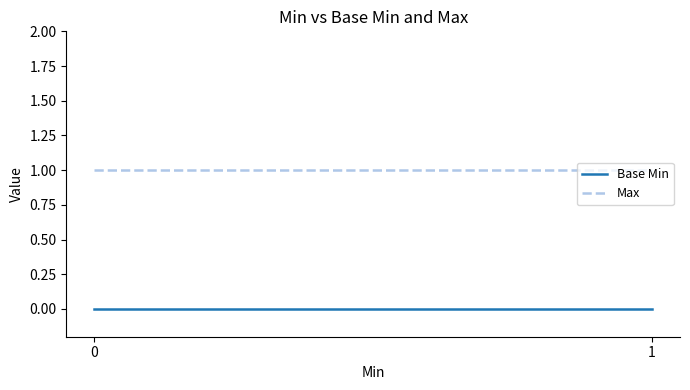

Does the chart have visible grid lines?

No